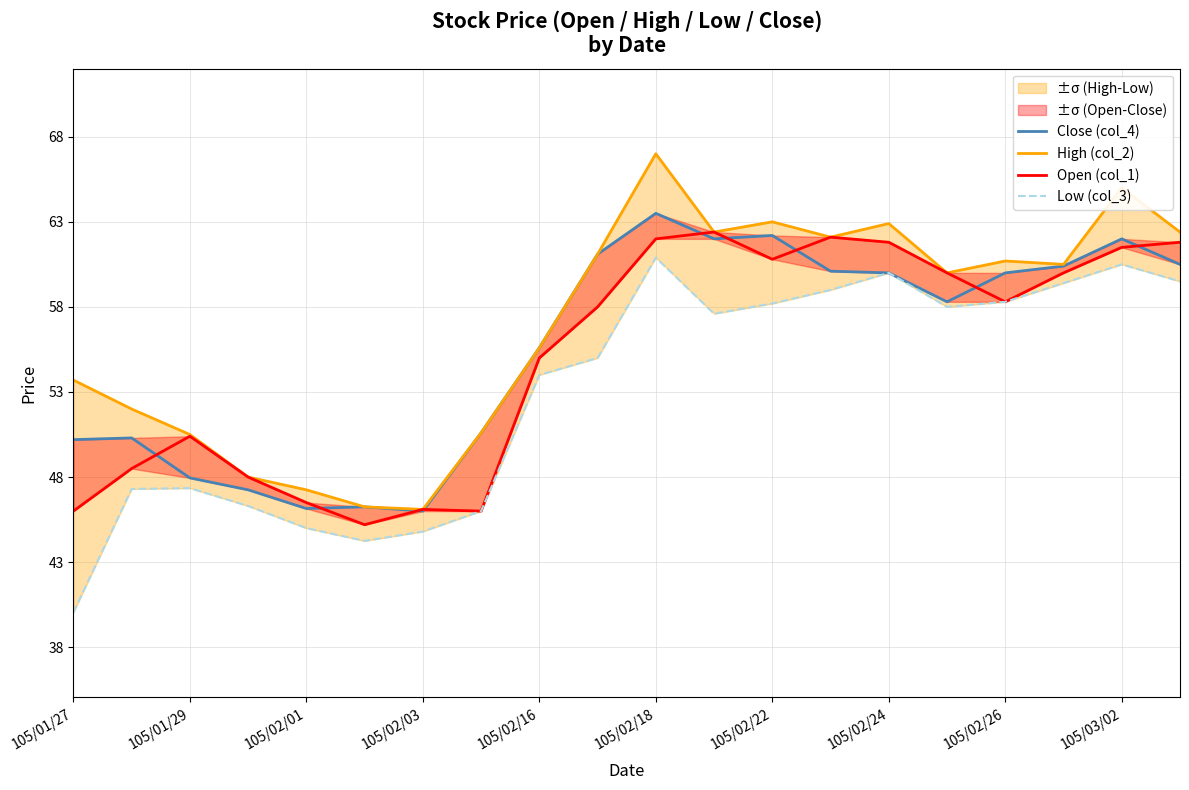

Does the chart have visible grid lines?

Yes